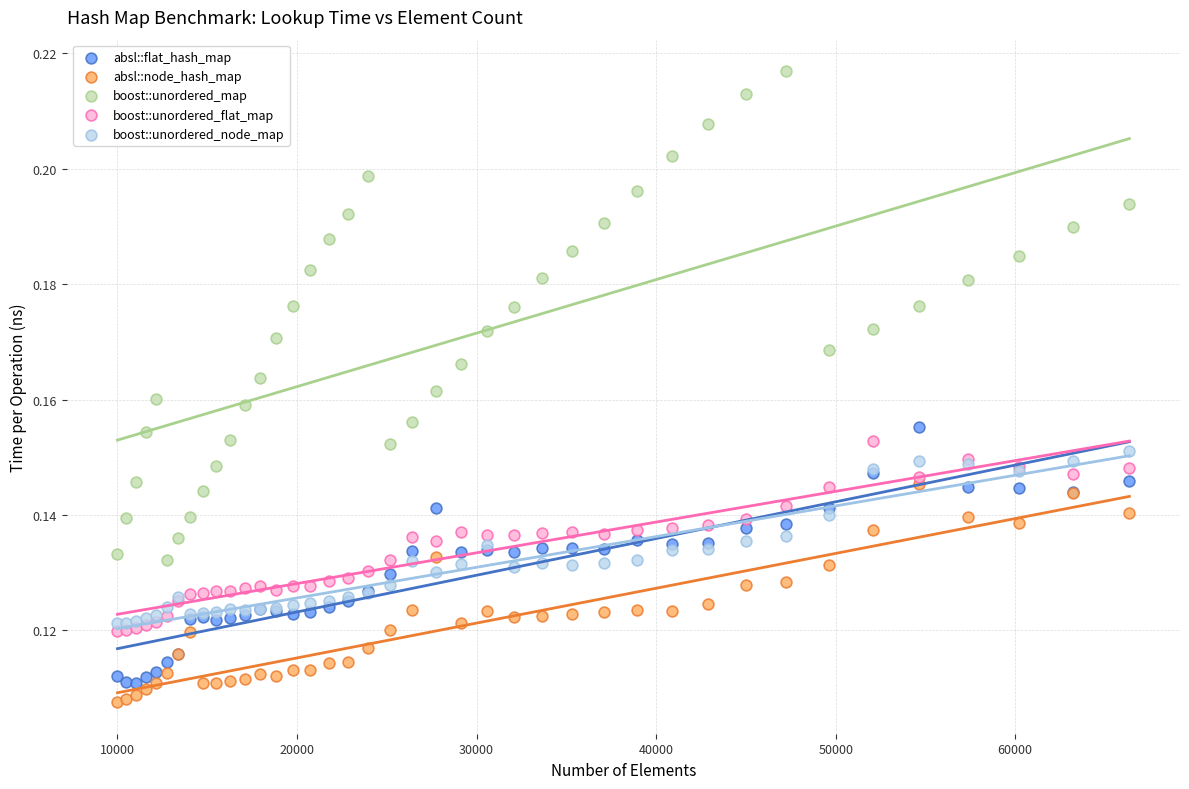

Which series contains the lowest Y value?

absl::node_hash_map